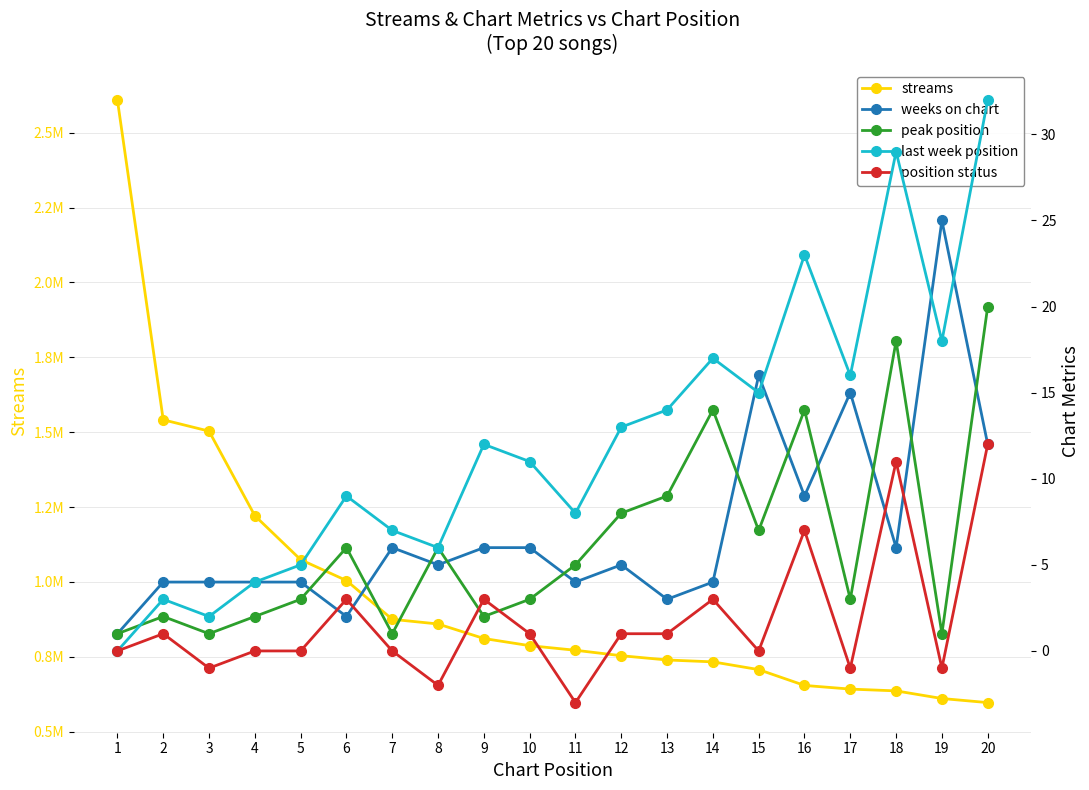

List the labels in order of weeks on chart value, largest first.

19, 15, 17, 20, 16, 7, 9, 10, 18, 8, 12, 2, 3, 4, 5, 11, 14, 13, 6, 1